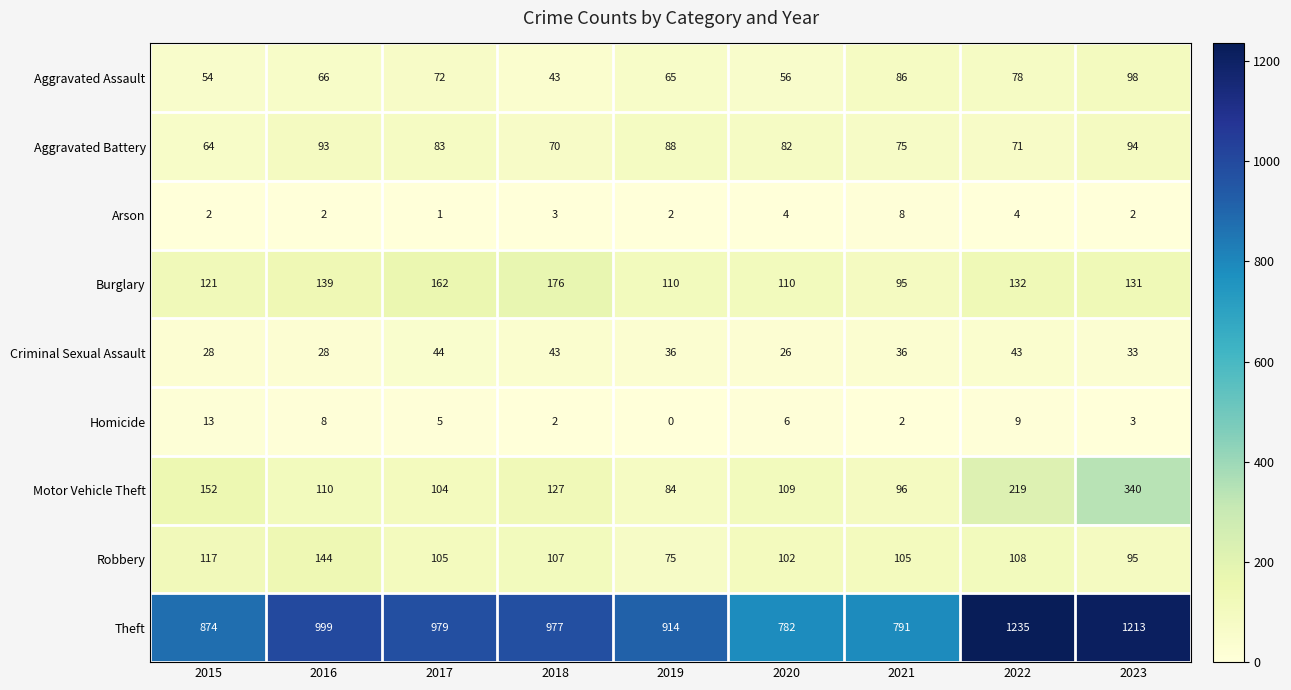

List the series in order of their peak value, highest first.

Theft, Motor Vehicle Theft, Burglary, Robbery, Aggravated Assault, Aggravated Battery, Criminal Sexual Assault, Homicide, Arson